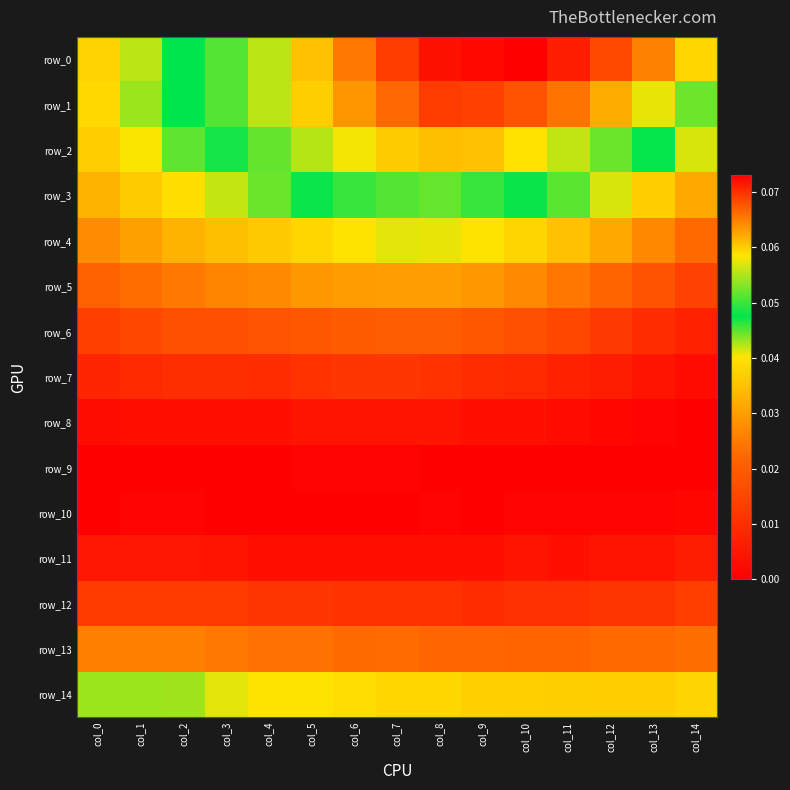

At how many categories does at least one series exceed 0?

15